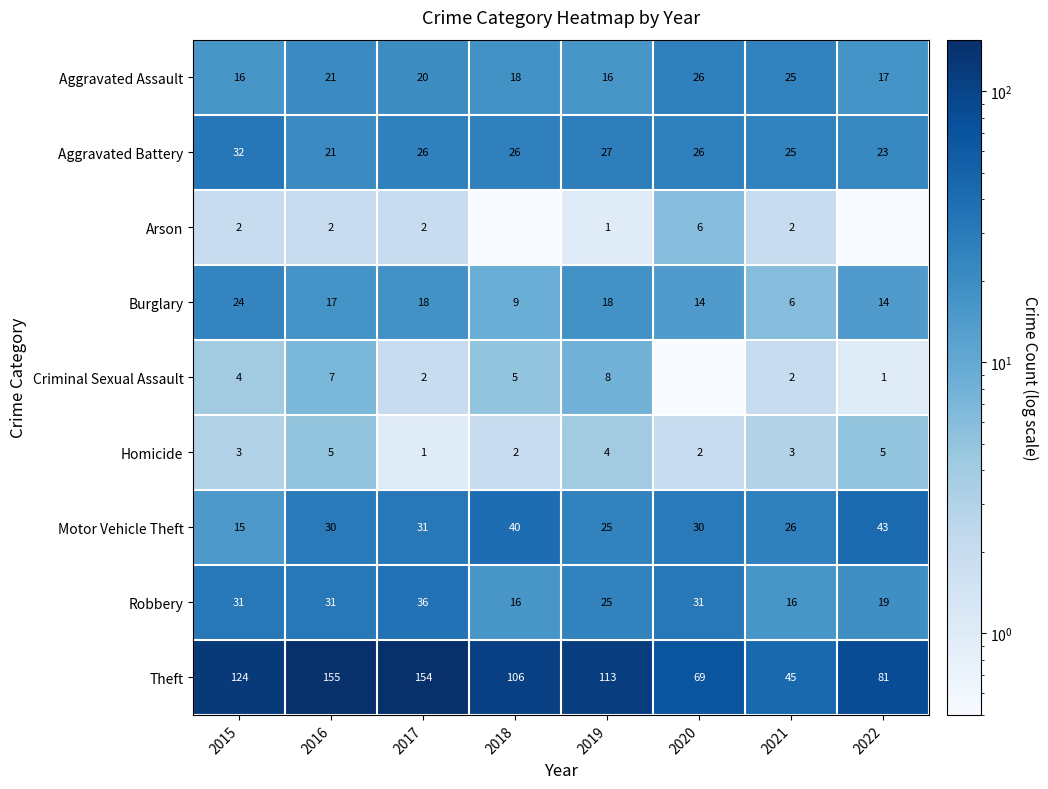

What is the total value across all series at 2015?

251.0